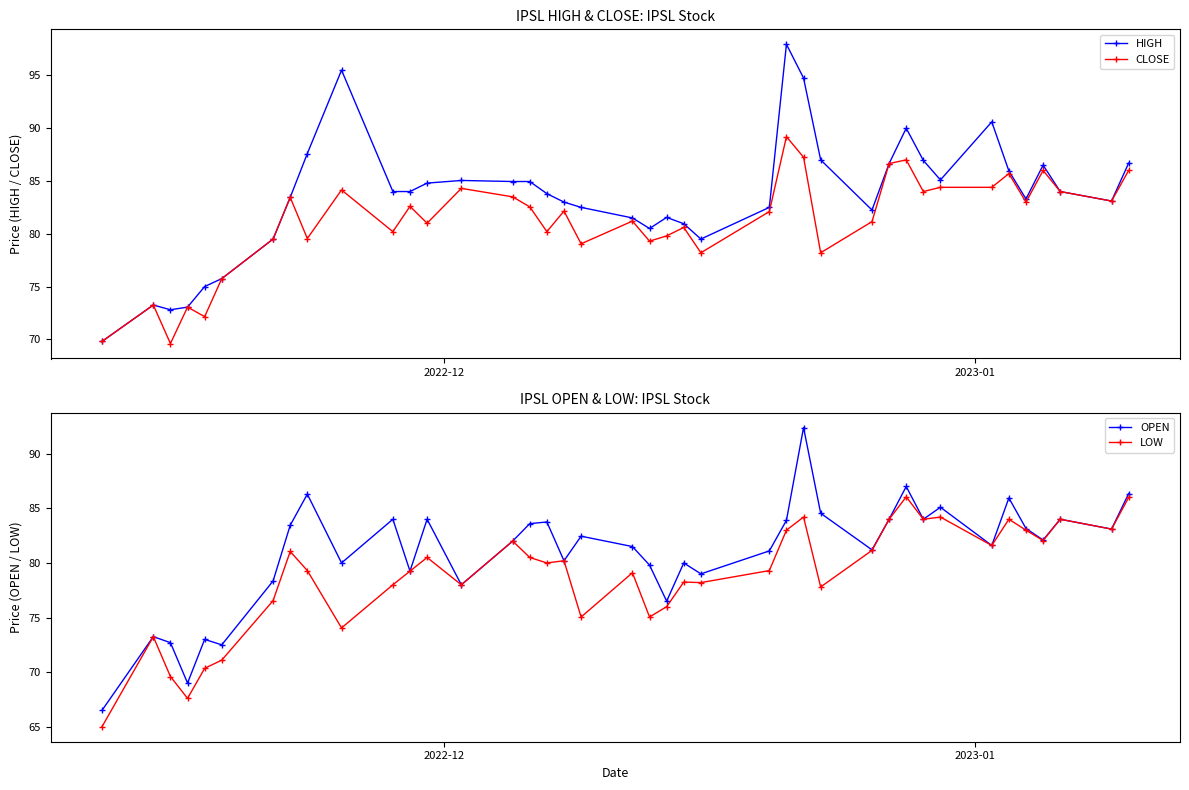

What is the value of the CLOSE point at the 32nd from the left?

84.0